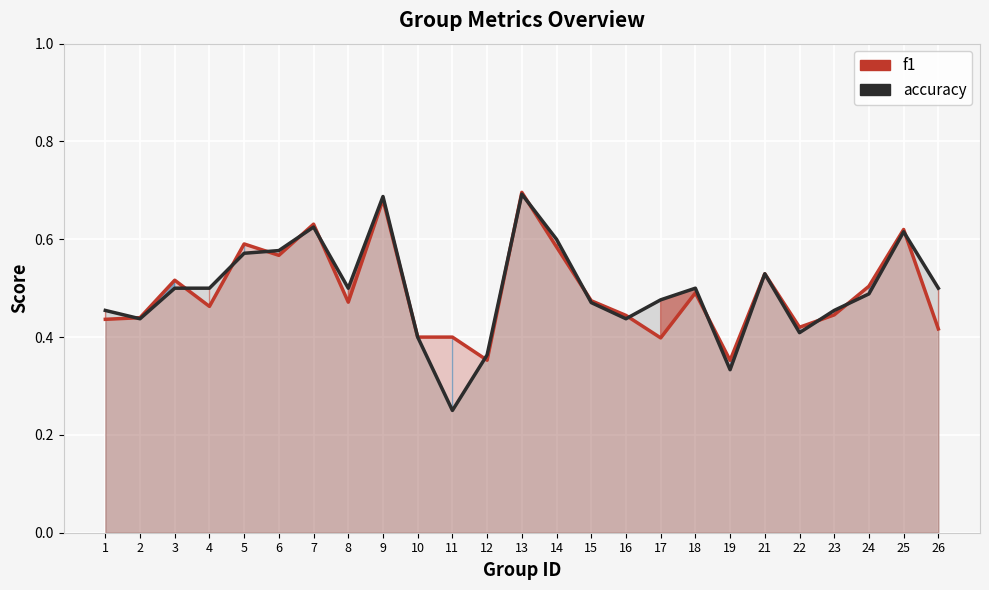

Is the value of accuracy at 2 greater than the value of f1 at 8?

No